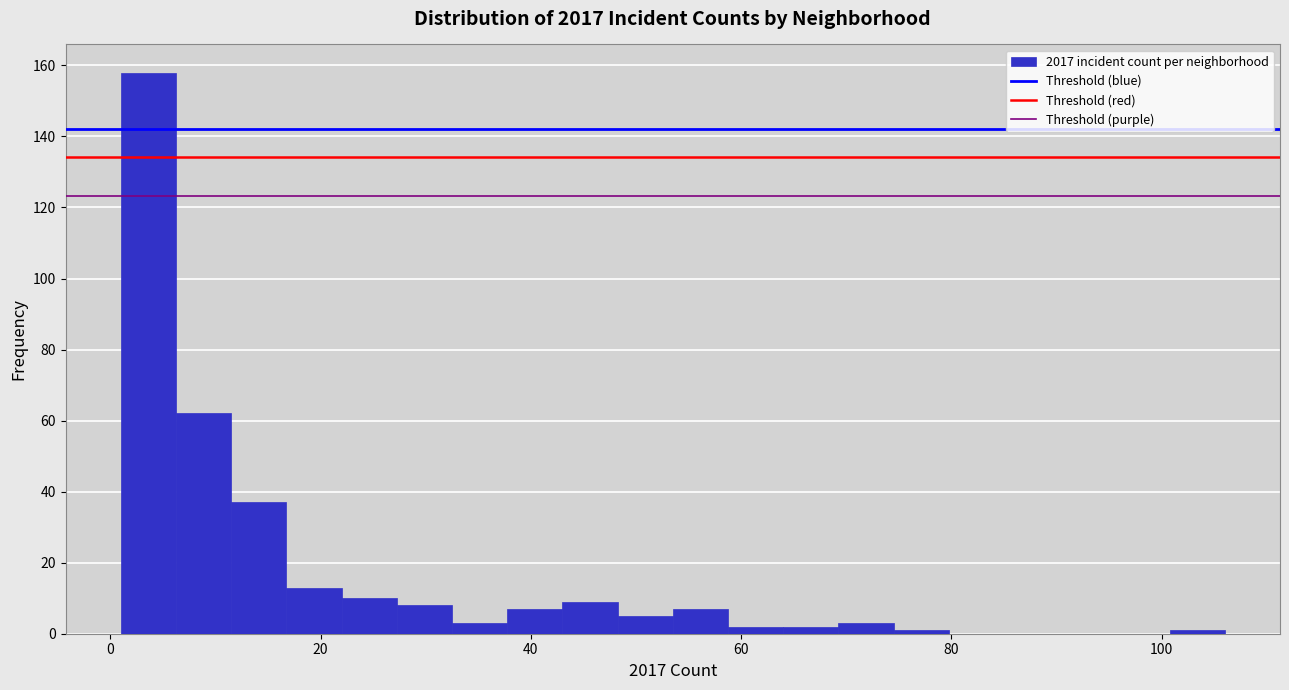

Around what value on the x-axis is the tallest bar? Give the approximate position of its centre, as read against the axis.

4